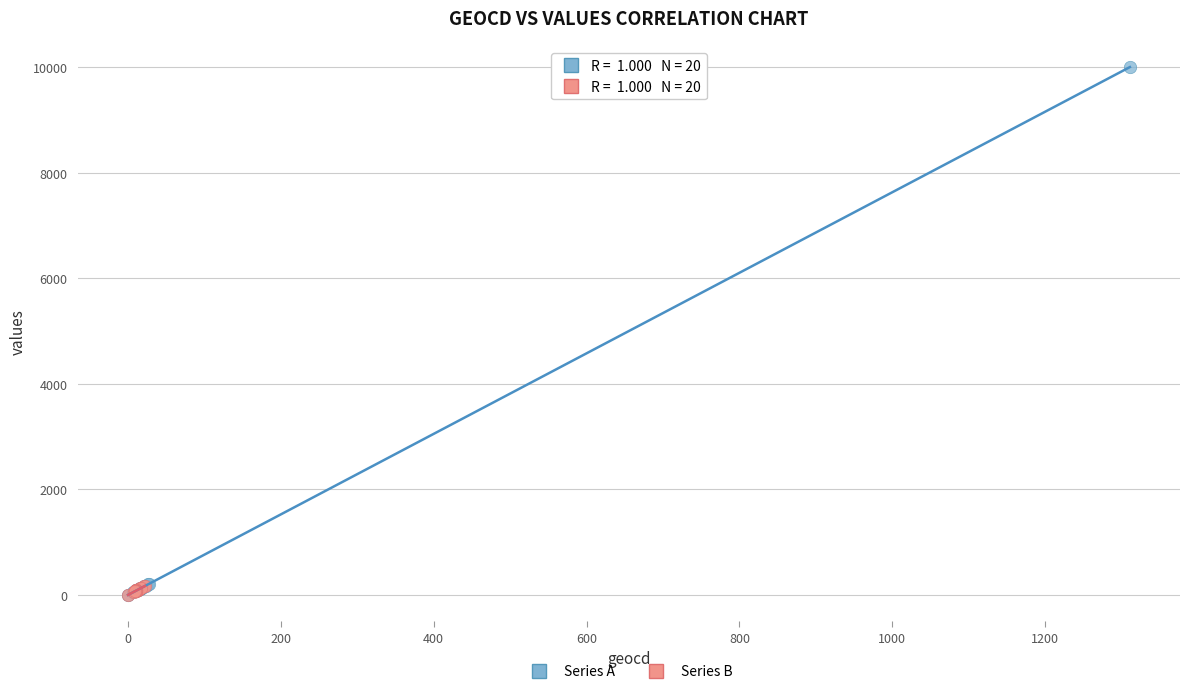

Which series has the largest Y range (max minus min)?

Series A